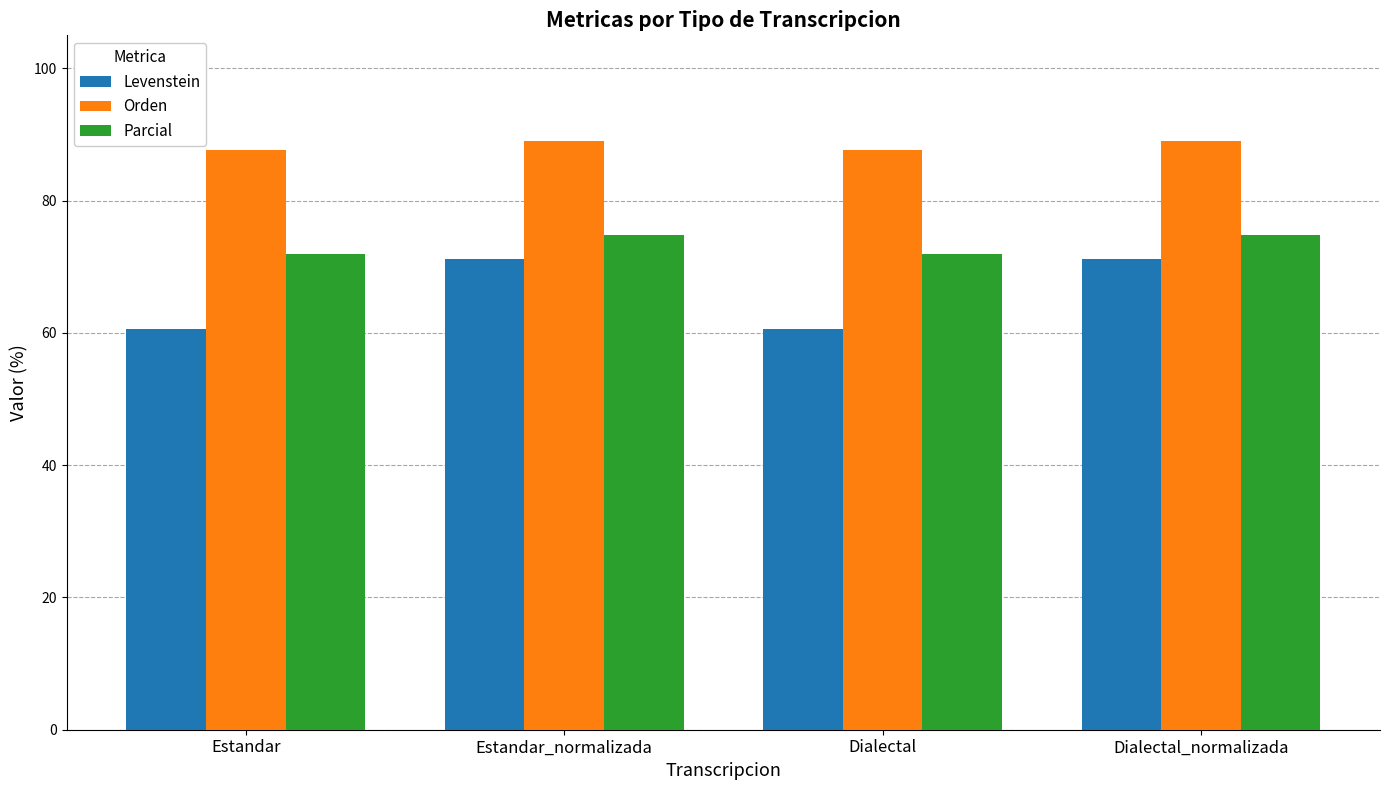

What is the value of the Levenstein bar at the 1st from the left?

60.6